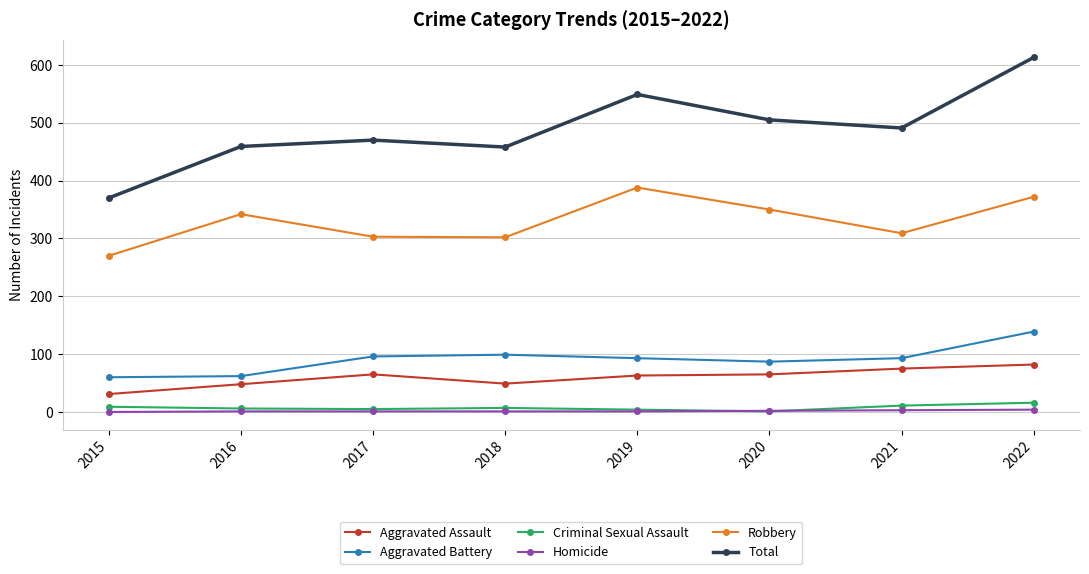

Read the Robbery value at 2015.

270